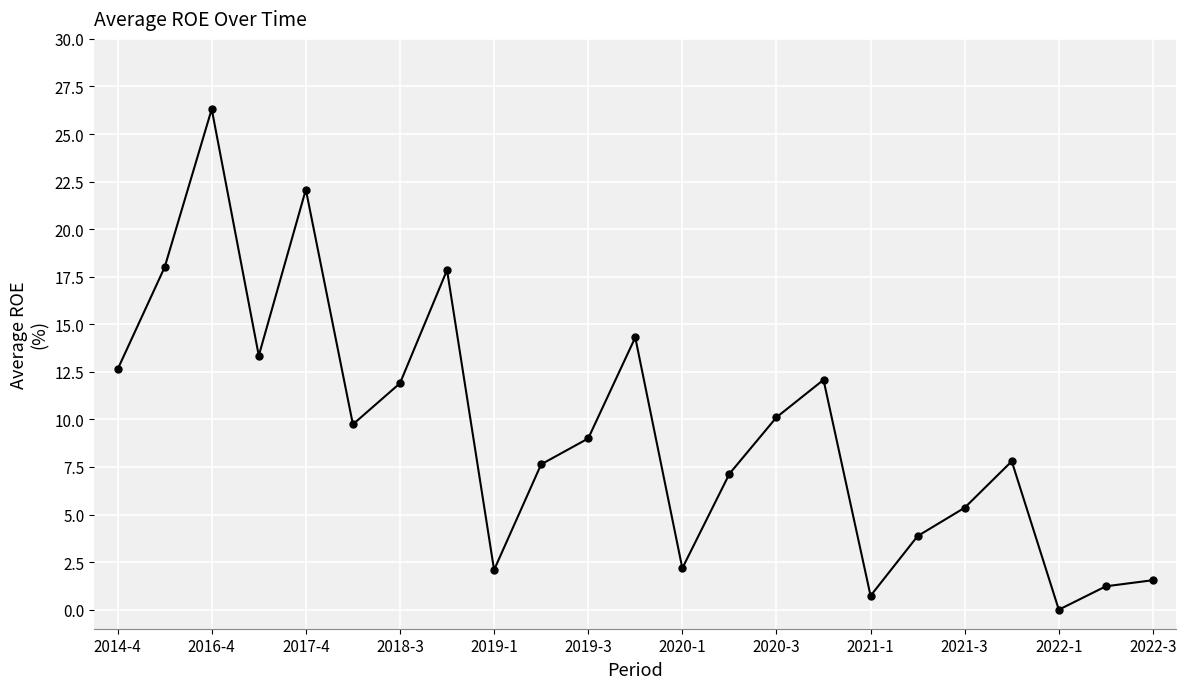

What is the value of the 17th point from the left?

0.7